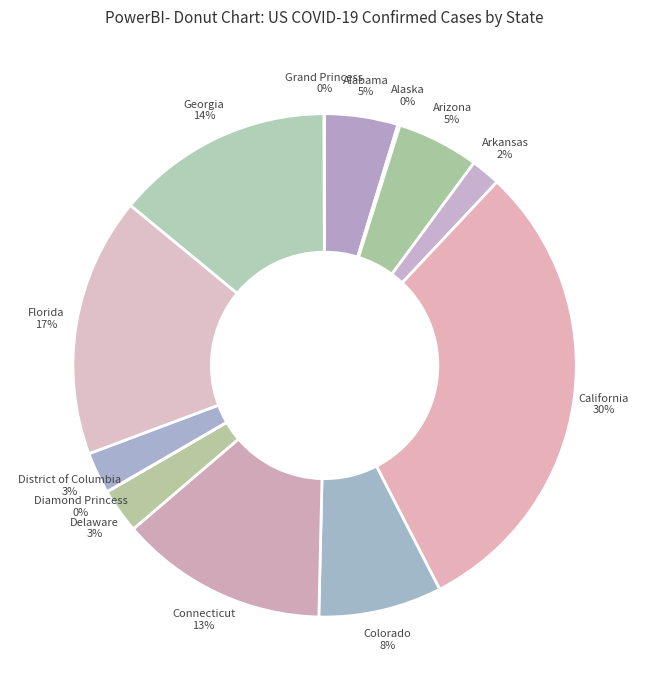

Which has a higher value, Florida 17% or California 30%?

California 30%